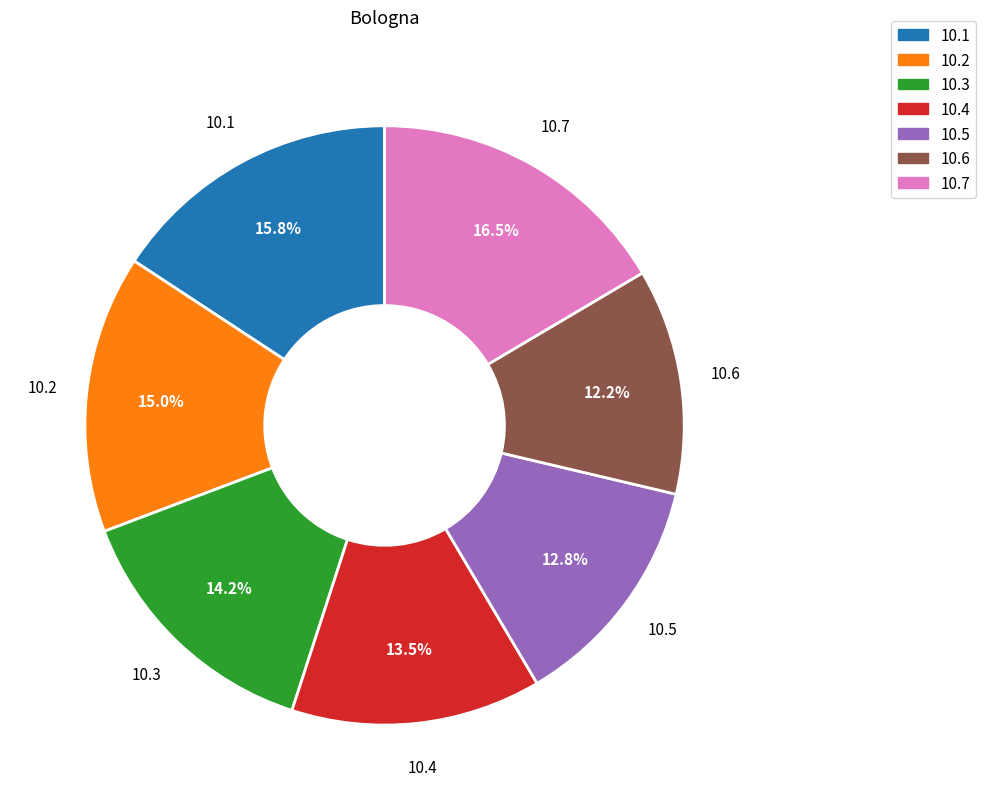

To the nearest percent, what is the average slice percentage?

14%